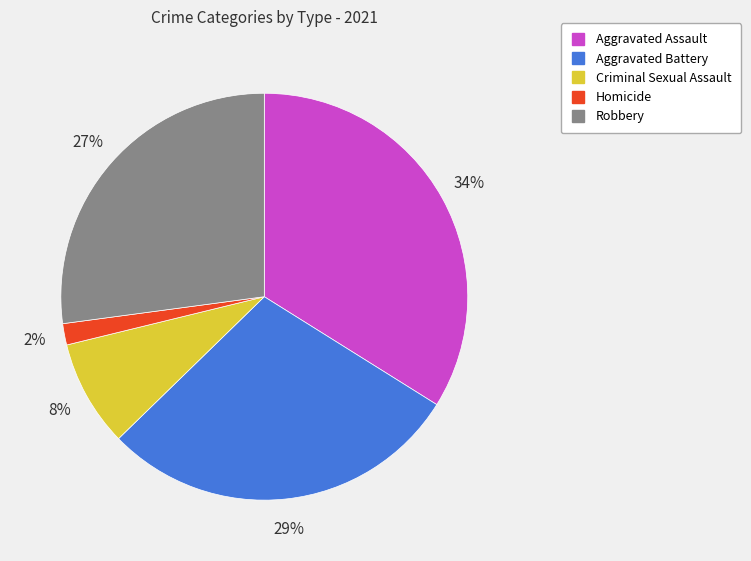

Rank the categories by value from highest to lowest.

Aggravated Assault, Aggravated Battery, Robbery, Criminal Sexual Assault, Homicide